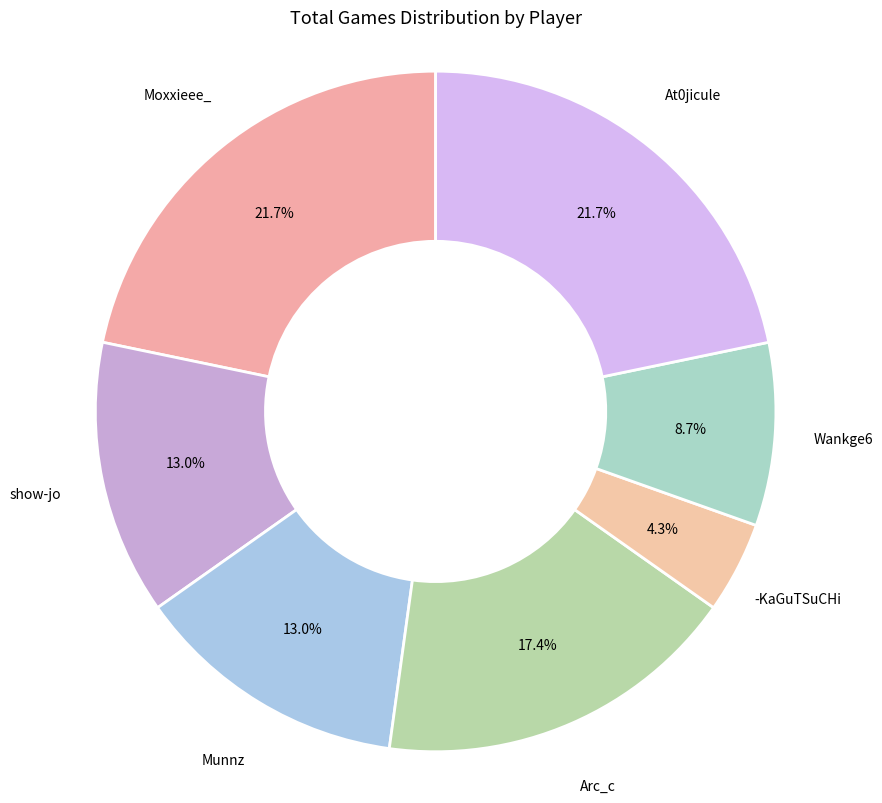

How many slices are in this pie chart?

7